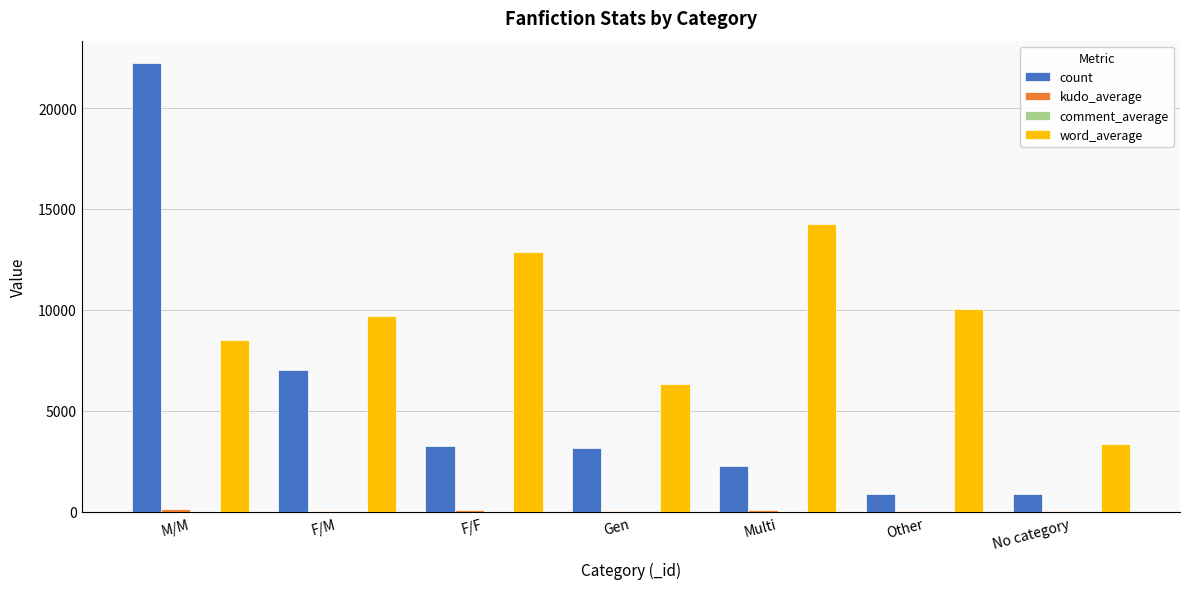

What is the greatest value displayed?

22224.0